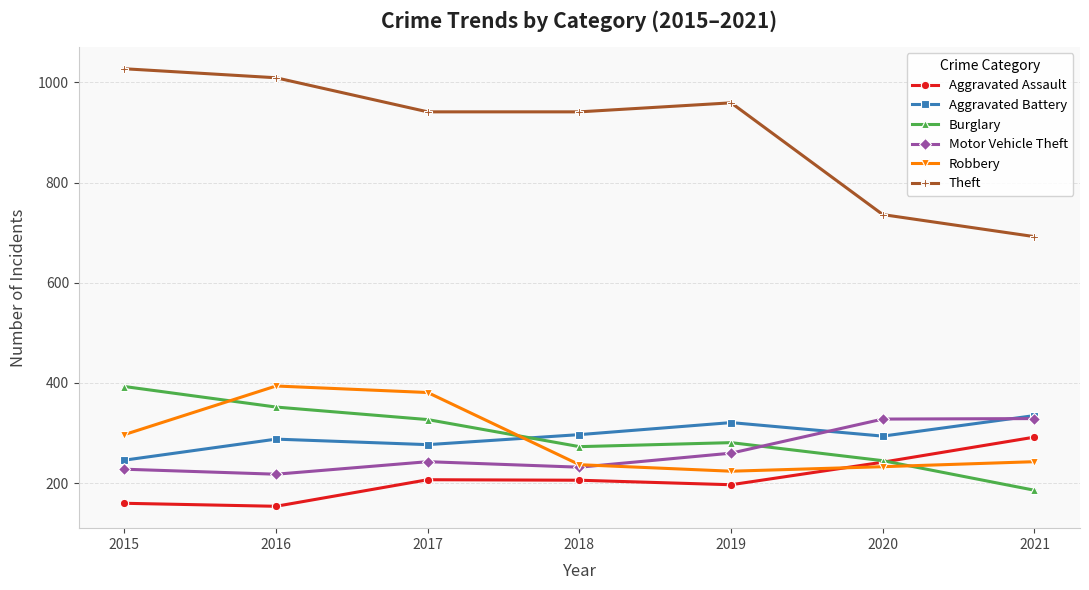

True or false: Robbery has more than 2 points higher than both neighbors.

False